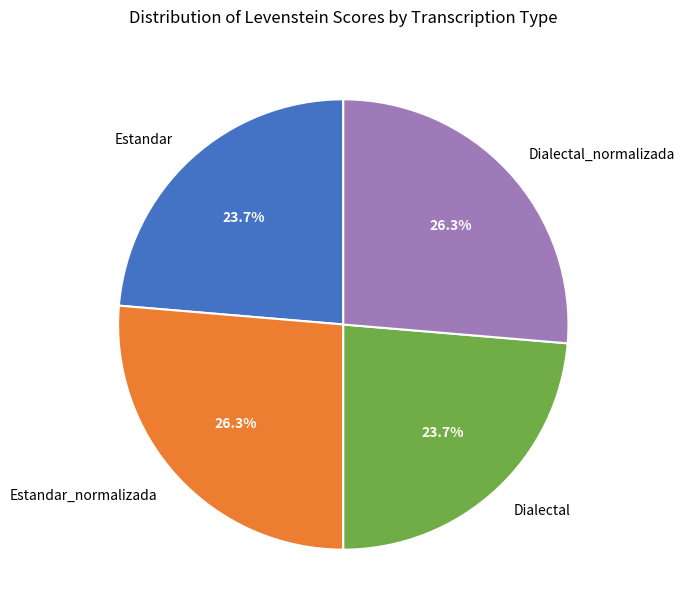

Is it true that Dialectal is 24% of the pie?

True